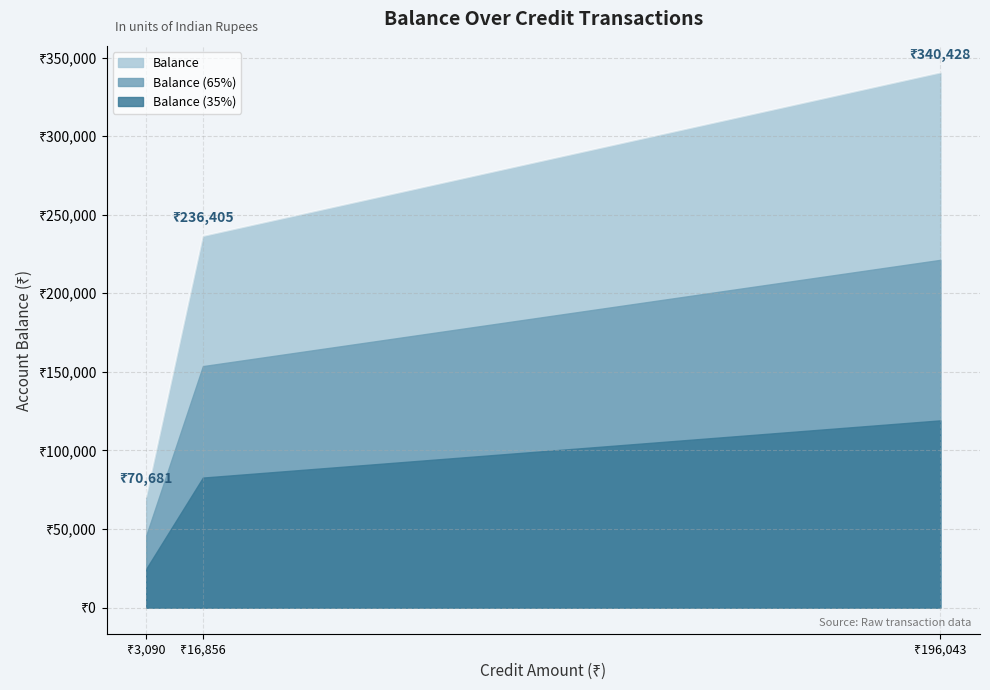

The chart shows a value of 36392.4 at ₹3,090. True or false?

False